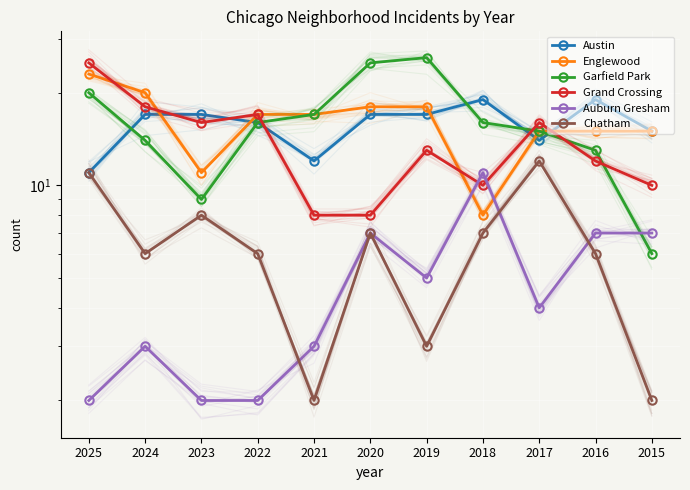

What is the lowest value of the Chatham series?

2